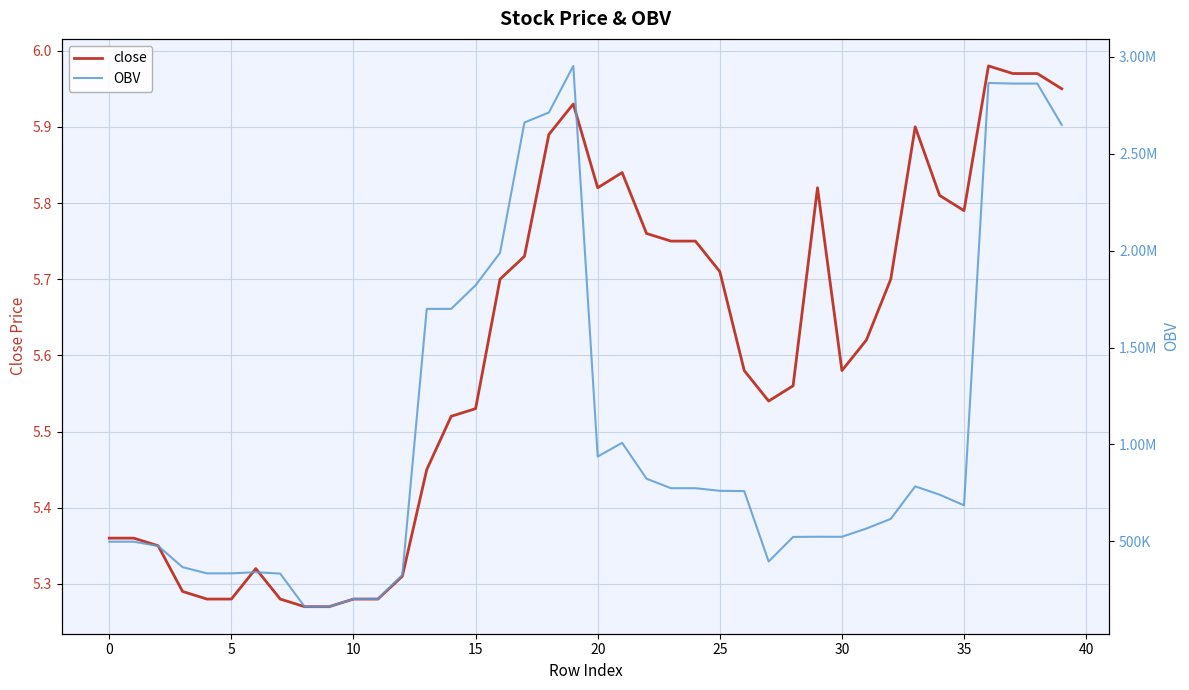

What is the sum of all OBV values?

42207623.9